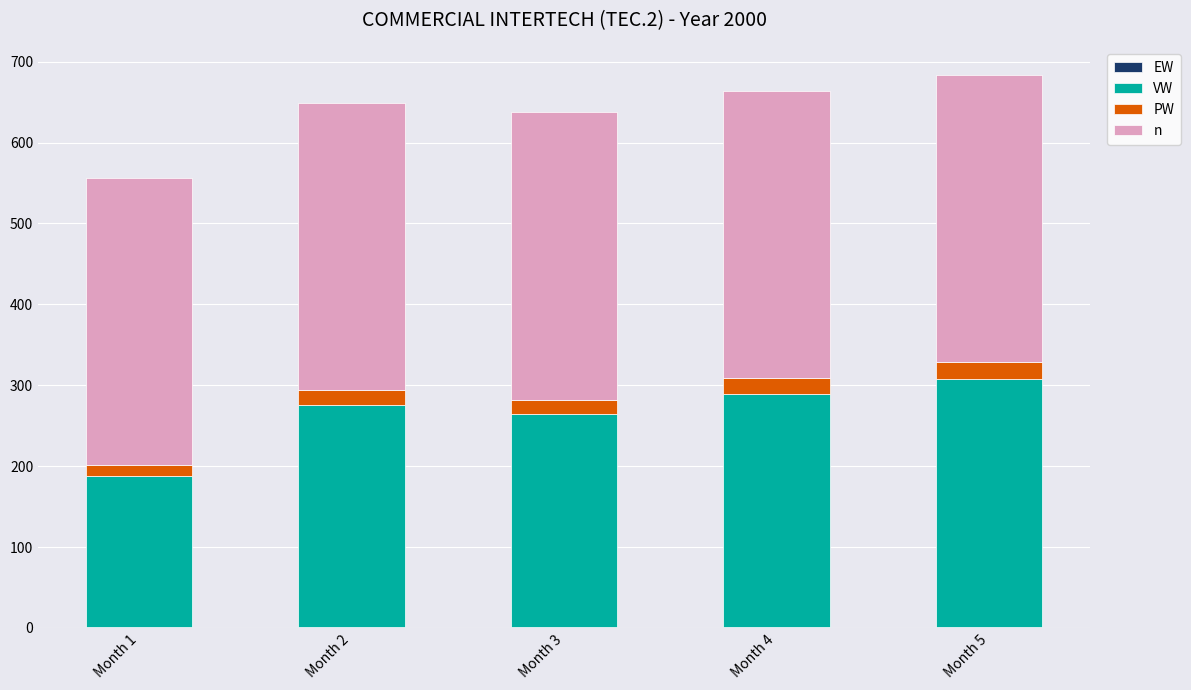

Are the bars horizontal?

No